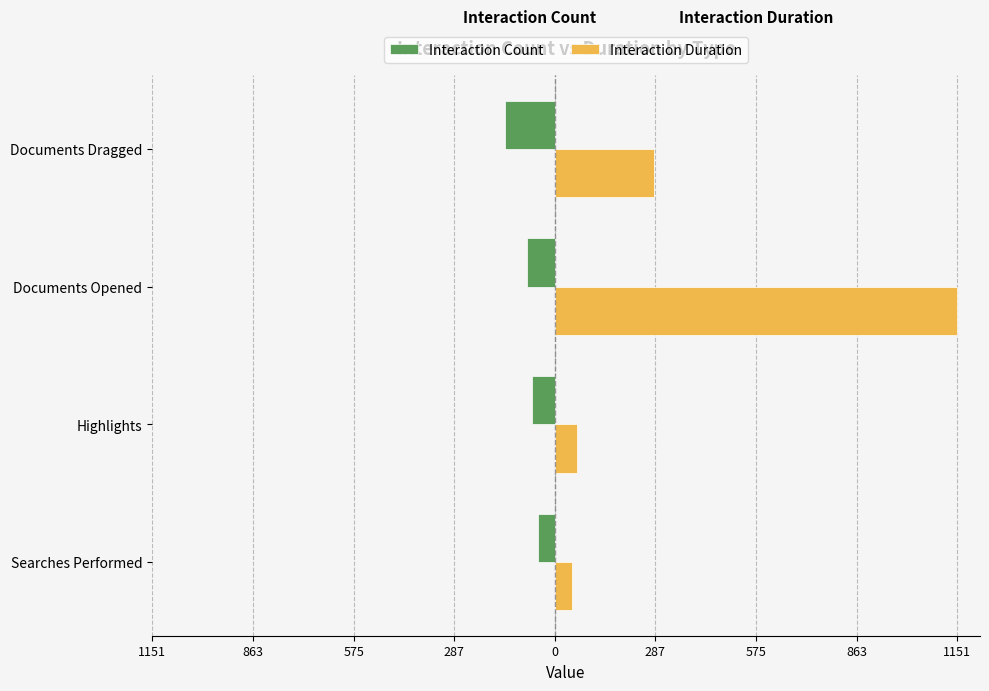

What are all the series names shown in the legend?

Interaction Count, Interaction Duration